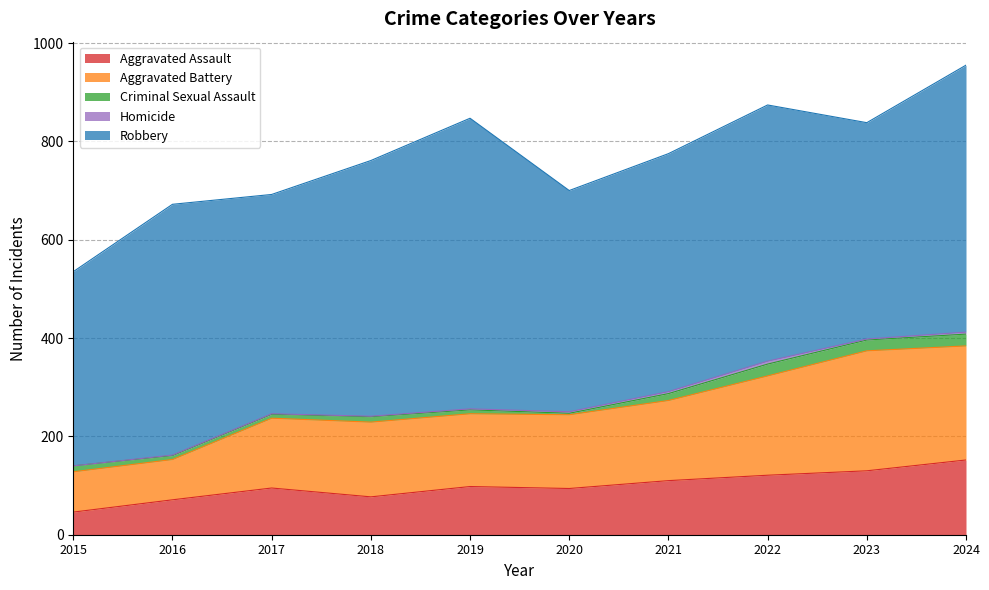

What is the value of the Aggravated Battery point at the 7th from the left?

163